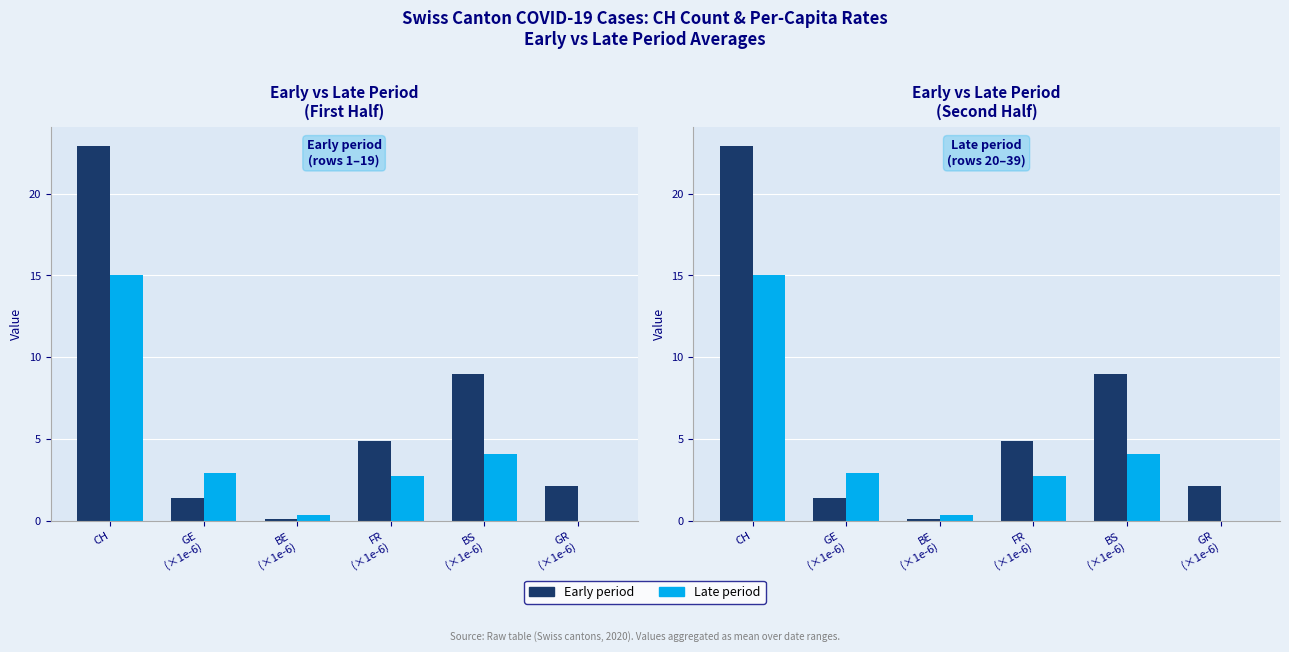

Reading left to right, what are all the values shown in this chart?

Early period: CH=22.9	GE
(×1e-6)=1.4	BE
(×1e-6)=0.1	FR
(×1e-6)=4.9	BS
(×1e-6)=9.0	GR
(×1e-6)=2.1
Late period: CH=15.1	GE
(×1e-6)=2.9	BE
(×1e-6)=0.3	FR
(×1e-6)=2.7	BS
(×1e-6)=4.1	GR
(×1e-6)=0.0